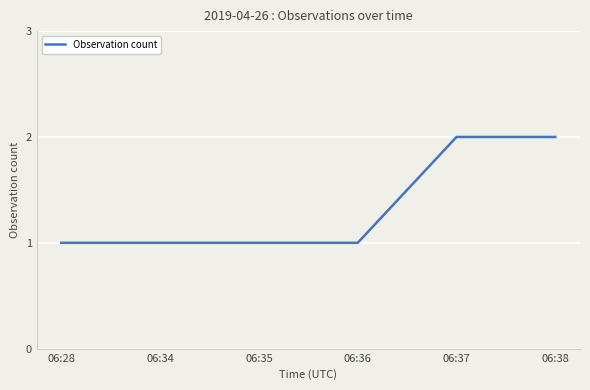

What is the sum of all values?

8